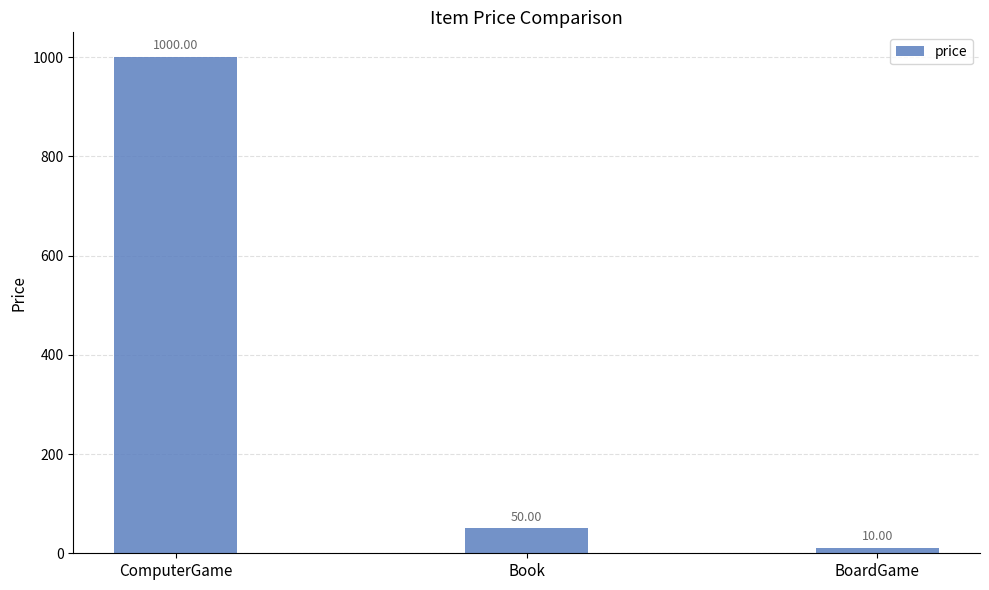

List the labels in order of value, smallest first.

BoardGame, Book, ComputerGame